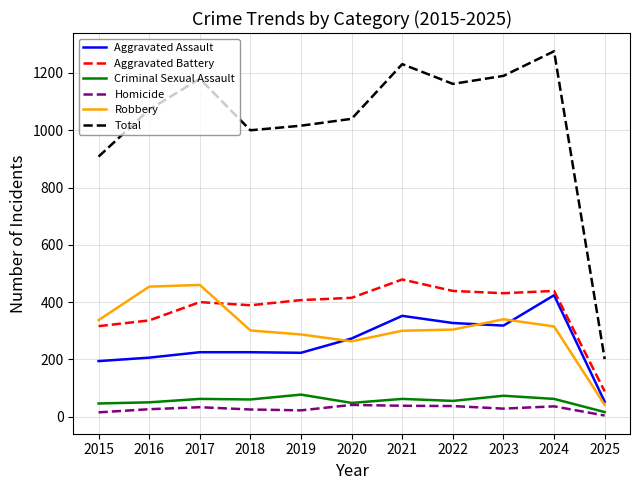

True or false: Aggravated Assault and Criminal Sexual Assault intersect in this chart.

False